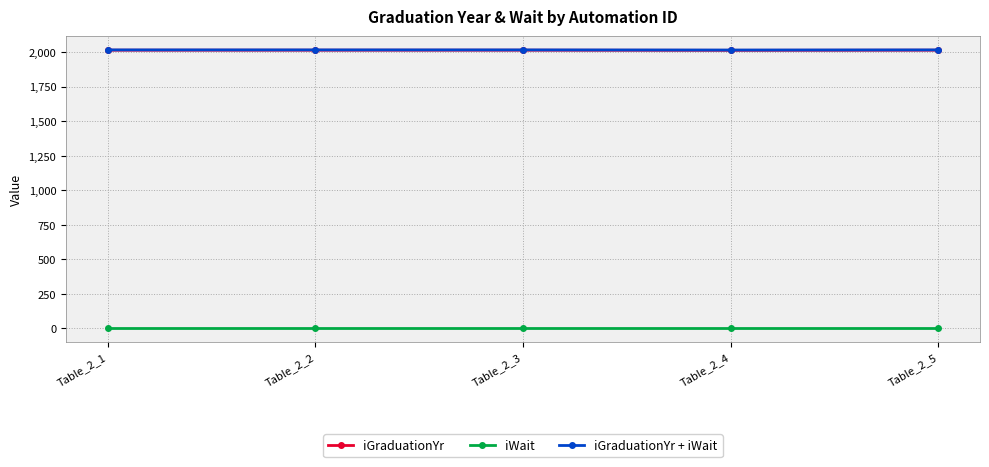

True or false: iGraduationYr and iWait intersect in this chart.

False